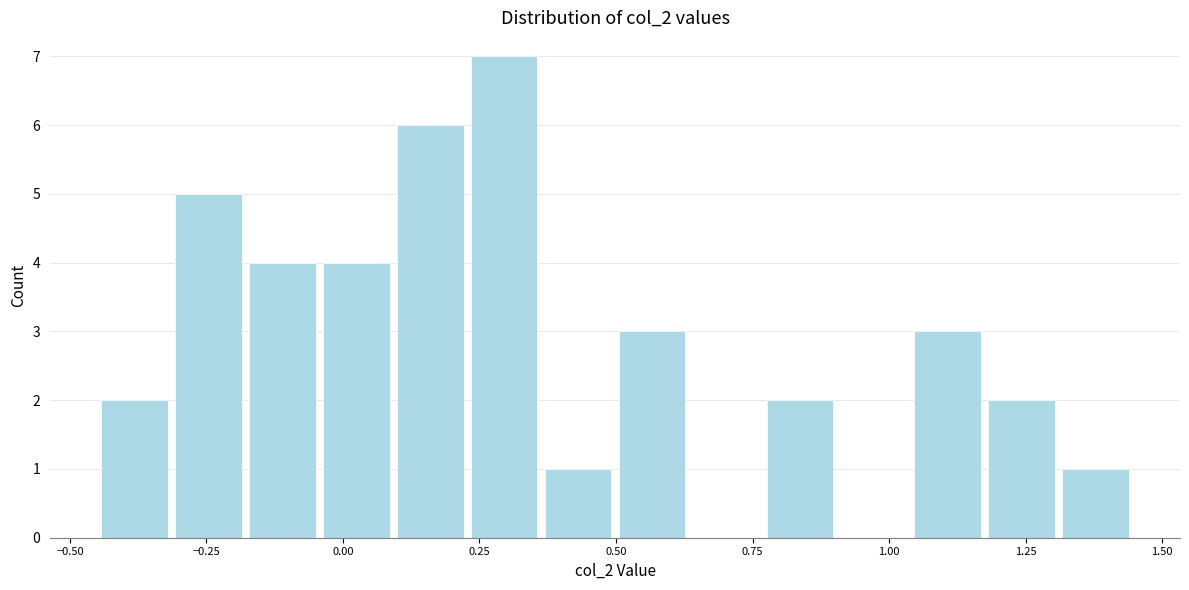

Around what value on the x-axis is the tallest bar? Give the approximate position of its centre, as read against the axis.

0.30